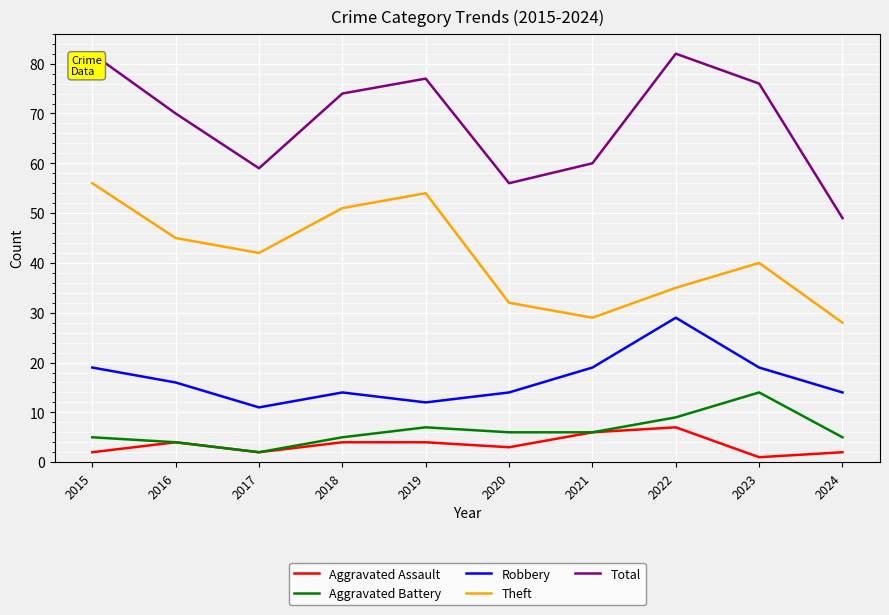

True or false: Theft and Robbery intersect in this chart.

False